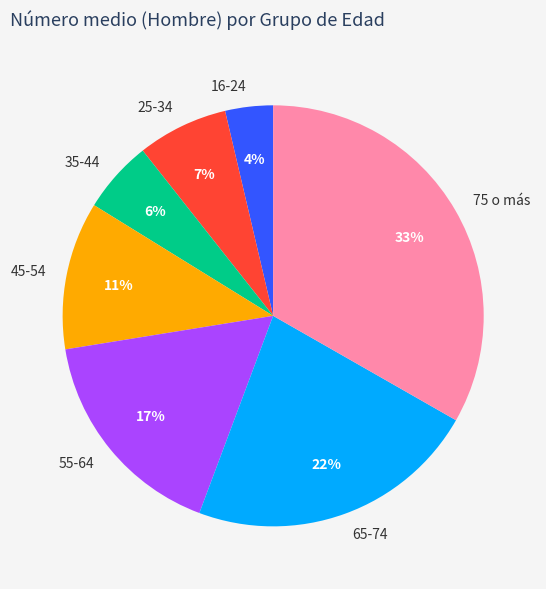

Count the number of slices in the pie.

7